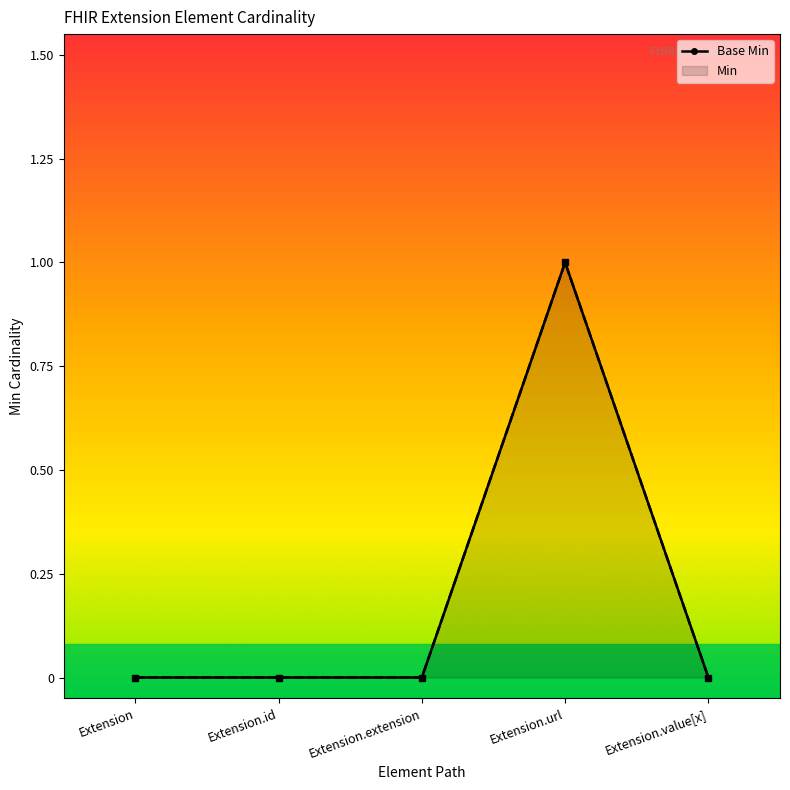

How many data points are above 0?

1